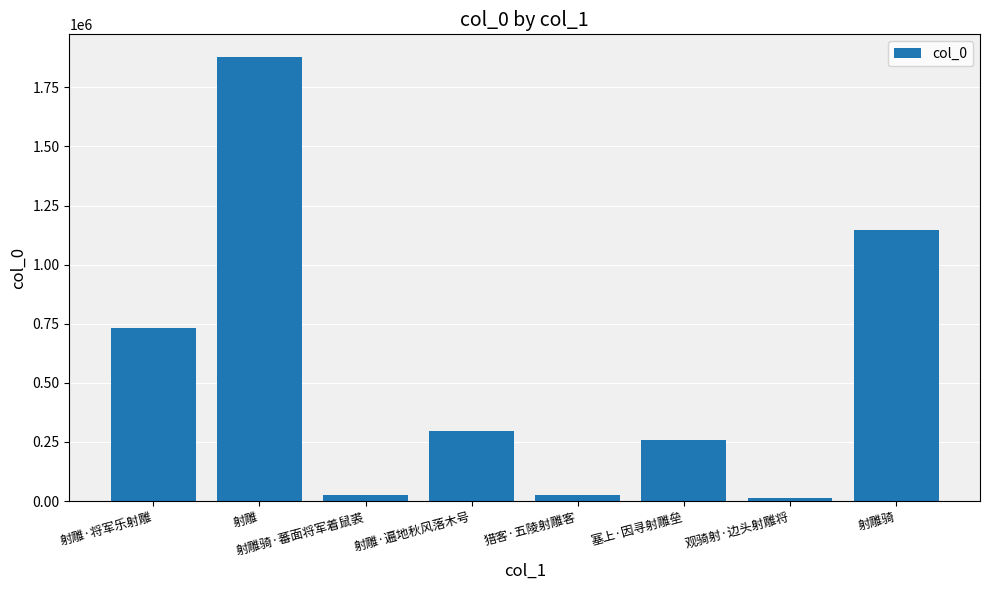

What is the difference between the second highest and second lowest values?

1122774